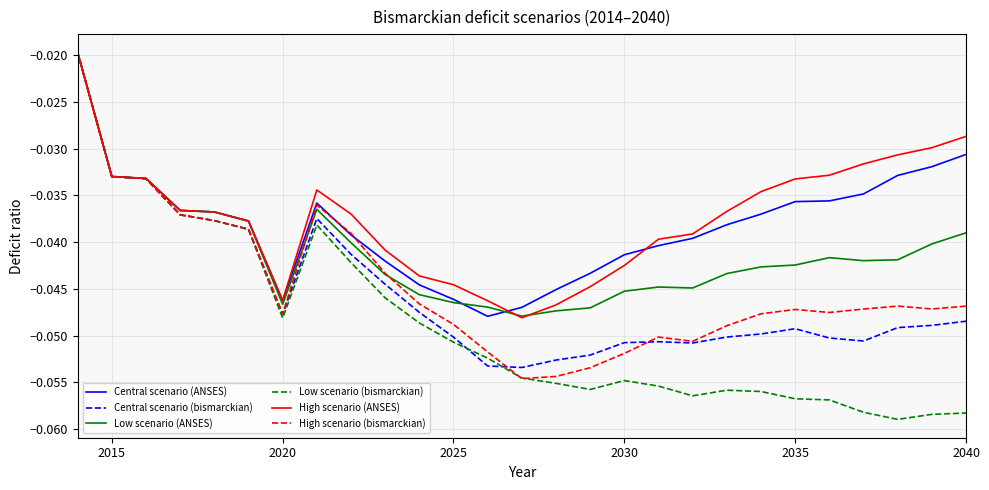

Which series has the largest range (max minus min)?

Low scenario (bismarckian)